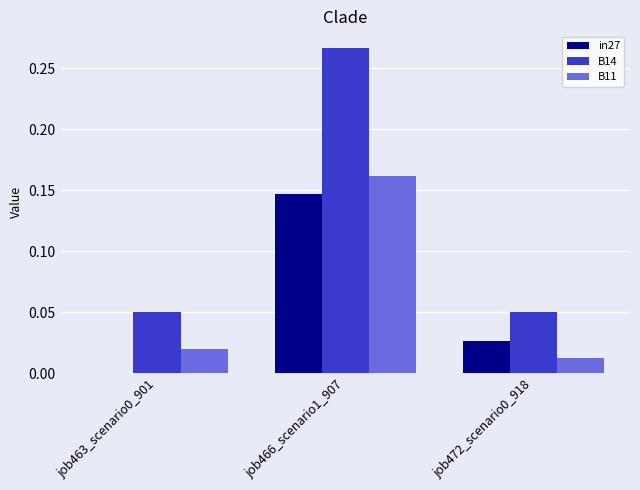

Which series has the largest total across all categories?

B14